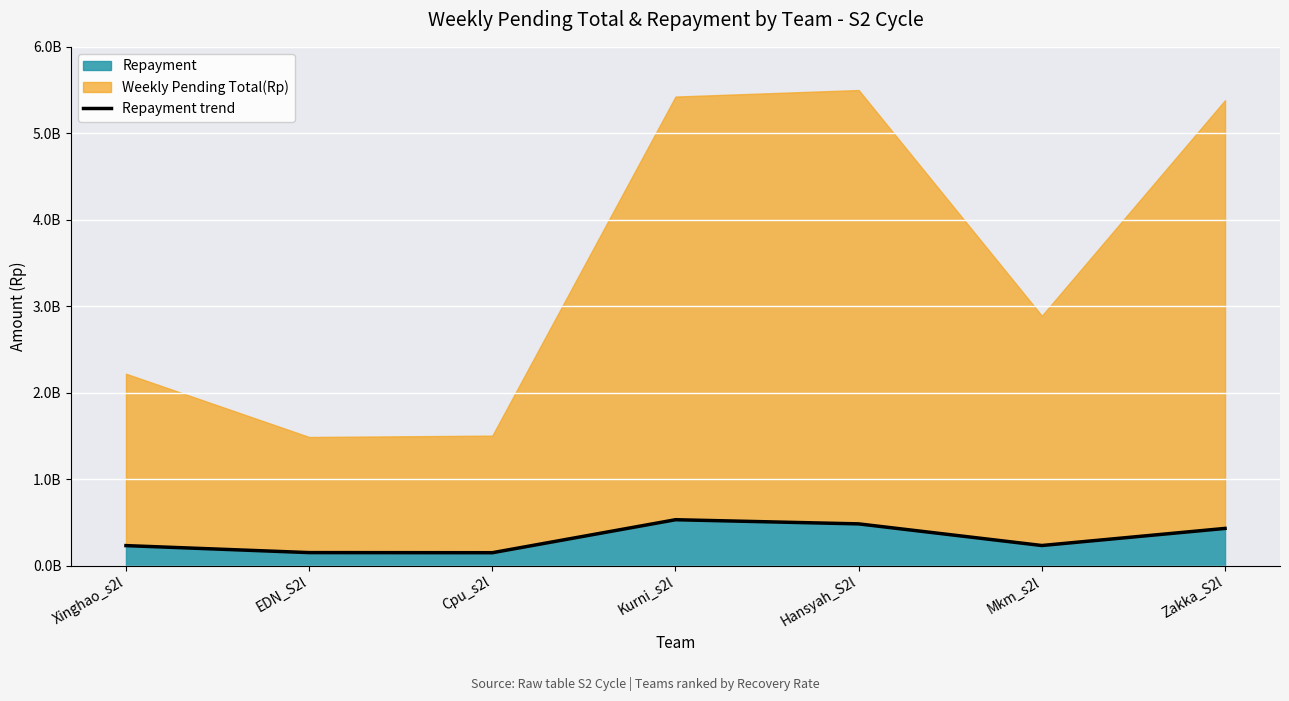

How many points are higher than both their immediate neighbors (excluding endpoints)?

1